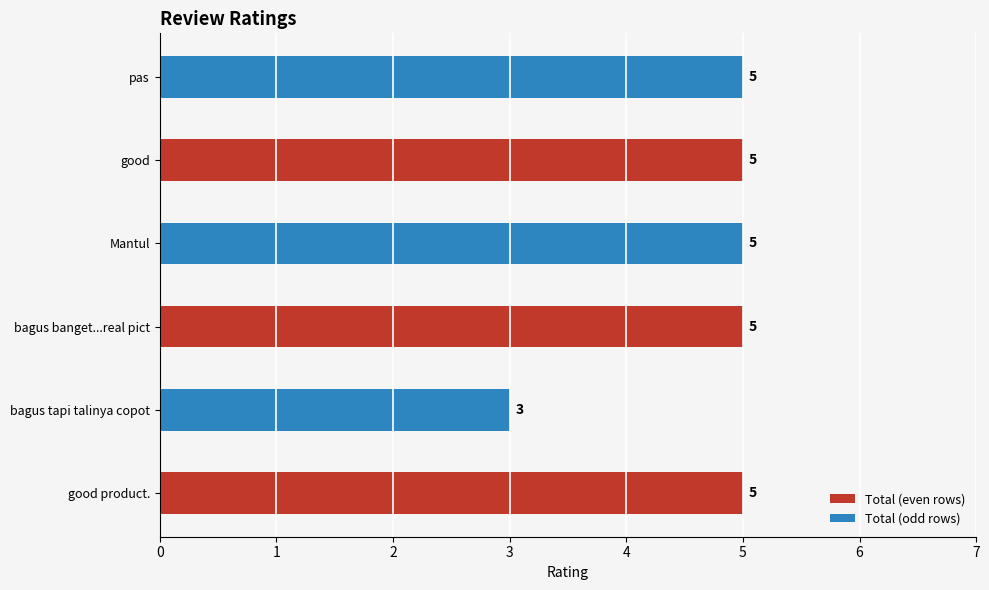

What is the maximum value shown in the chart?

5